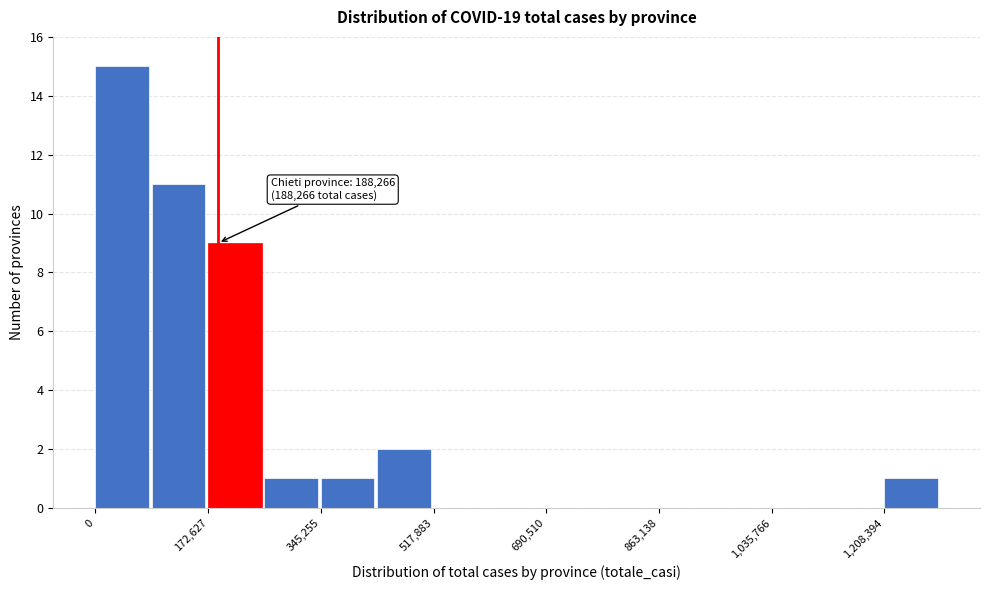

Which range on the x-axis has the tallest bar?

0 to 80000